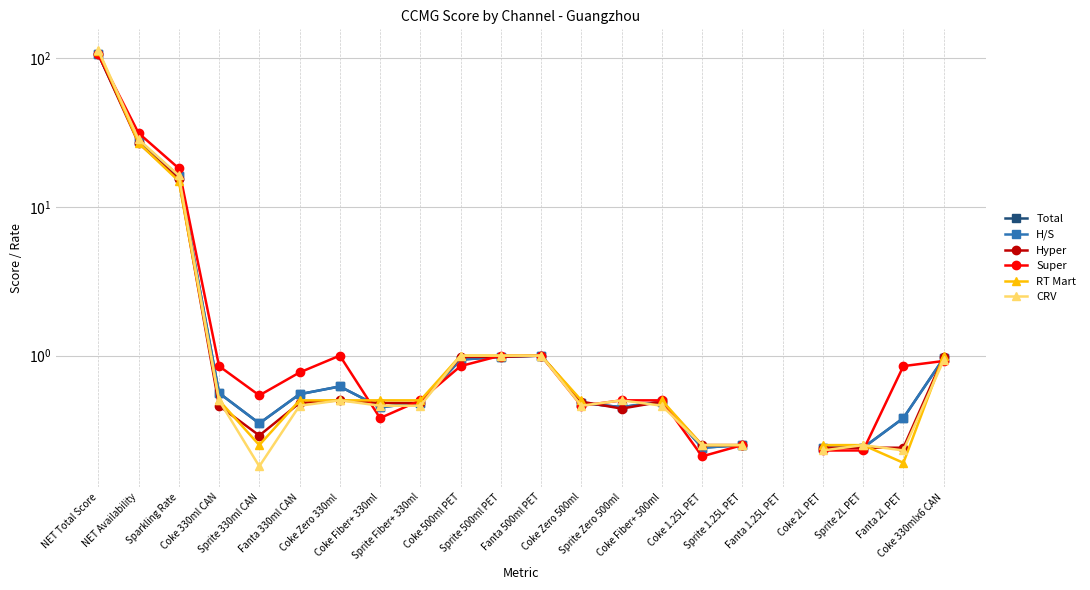

What is the smallest value displayed?

0.2